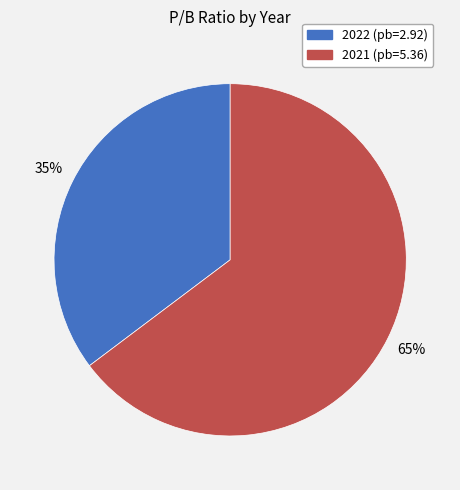

Is there any slice that represents more than half of the pie?

Yes